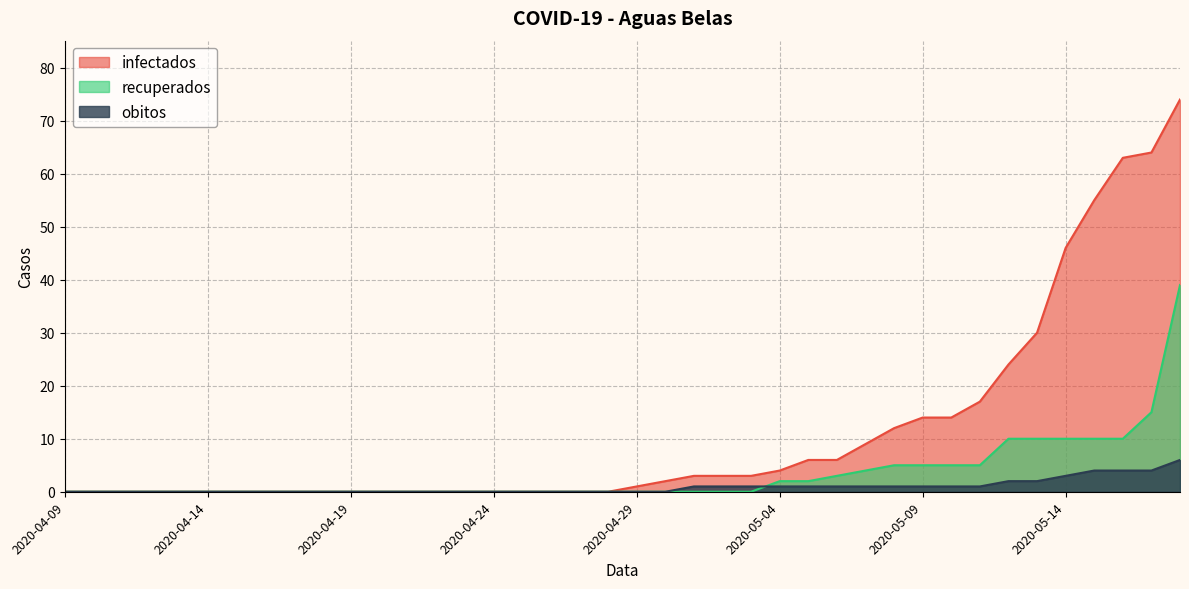

Reading left to right, transcribe all the data shown in this chart.

infectados: 0	0	0	0	0	0	0	0	0	0	0	0	0	0	0	0	0	0	0	0	1	2	3	3	3	4	6	6	9	12	14	14	17	24	30	46	55	63	64	74
recuperados: 0	0	0	0	0	0	0	0	0	0	0	0	0	0	0	0	0	0	0	0	0	0	0	0	0	2	2	3	4	5	5	5	5	10	10	10	10	10	15	39
obitos: 0	0	0	0	0	0	0	0	0	0	0	0	0	0	0	0	0	0	0	0	0	0	1	1	1	1	1	1	1	1	1	1	1	2	2	3	4	4	4	6